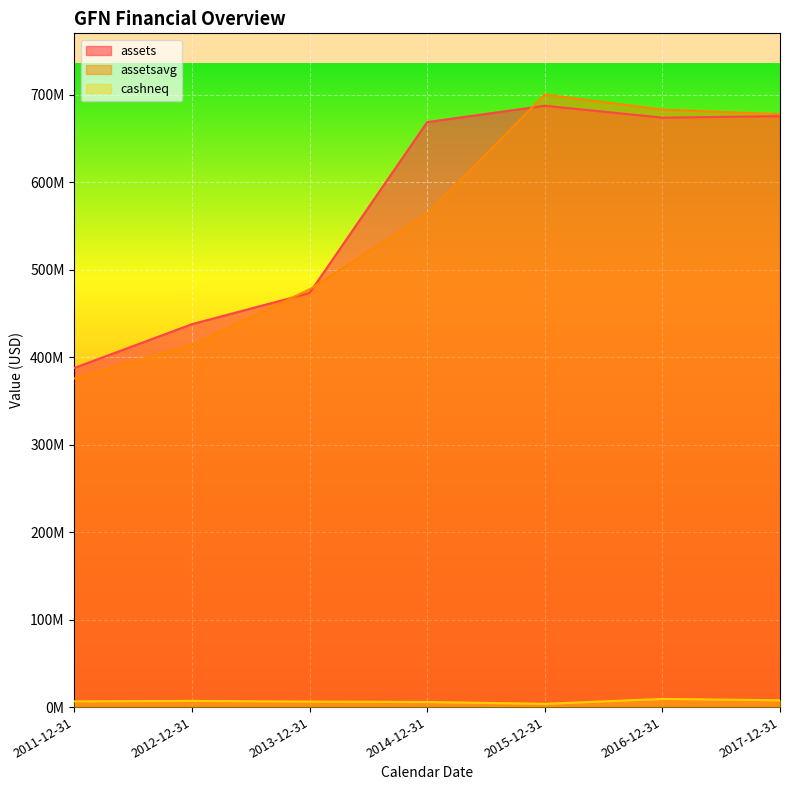

Does the chart display data point markers on the line(s)?

No